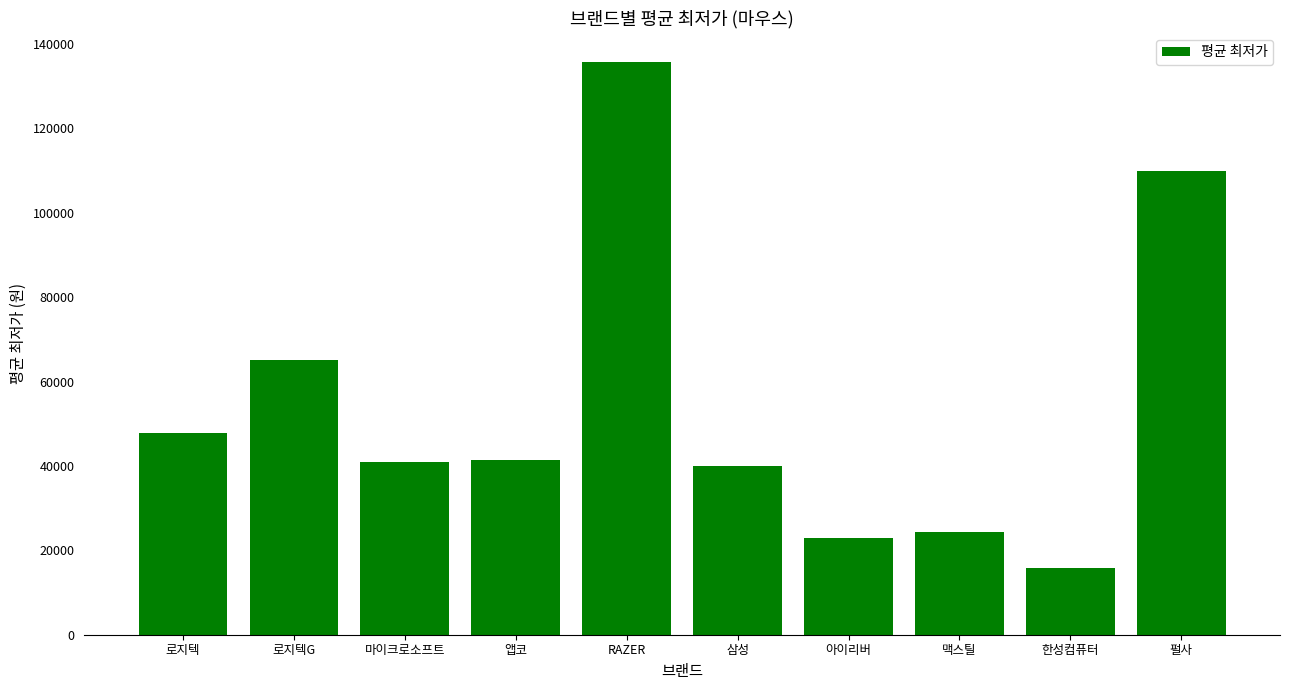

True or false: the data shows 39900 at 삼성.

True